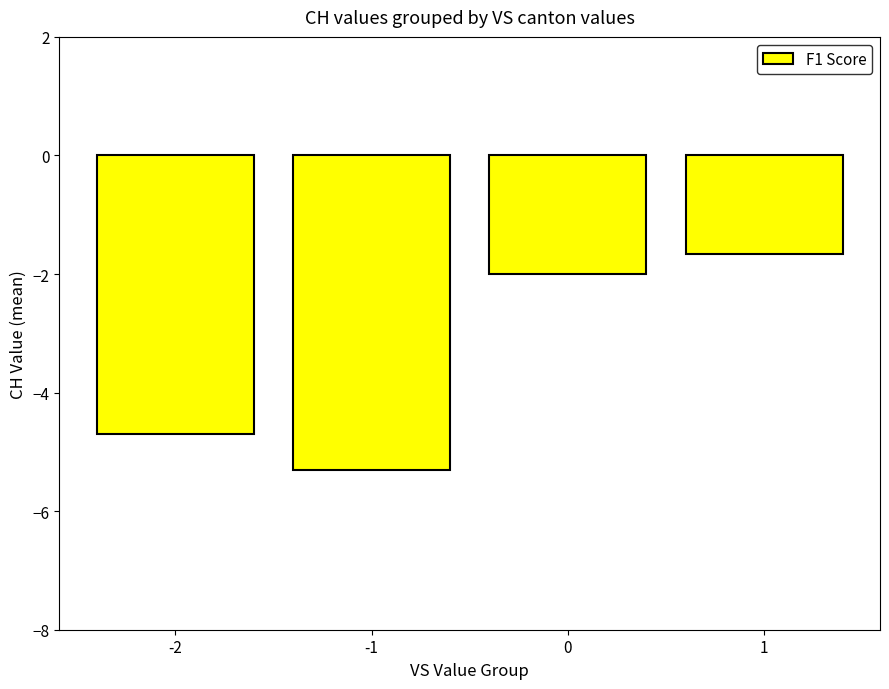

Which category has the lowest value across all series?

-1